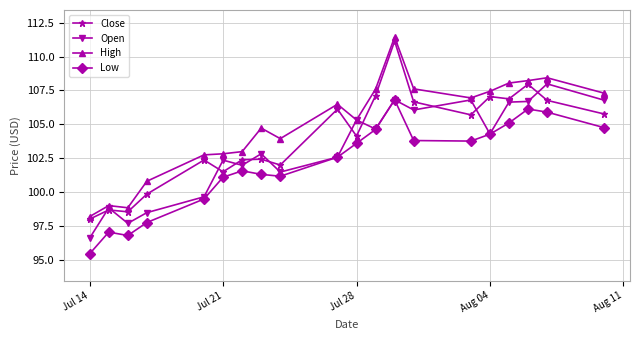

True or false: Low and High cross at least once.

False